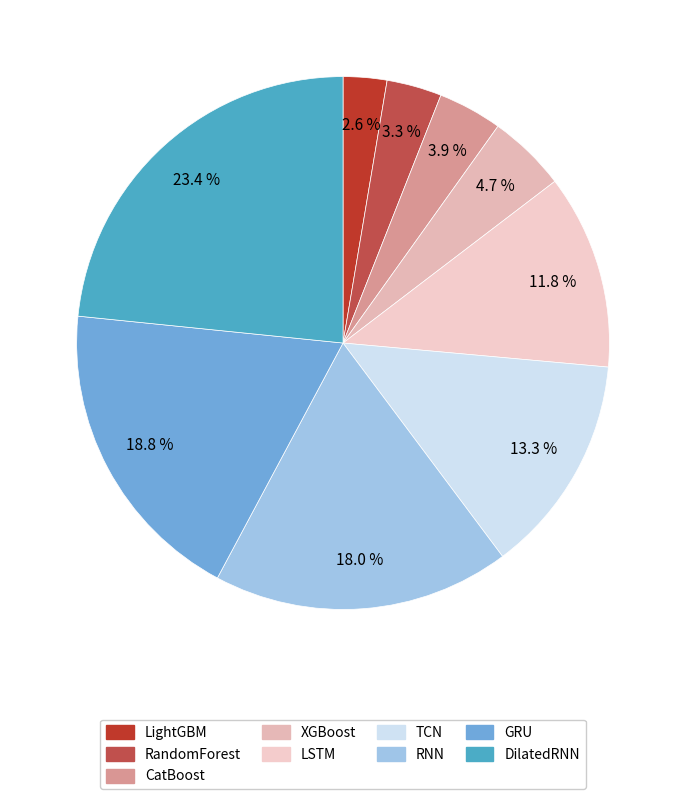

Count the number of slices in the pie.

9